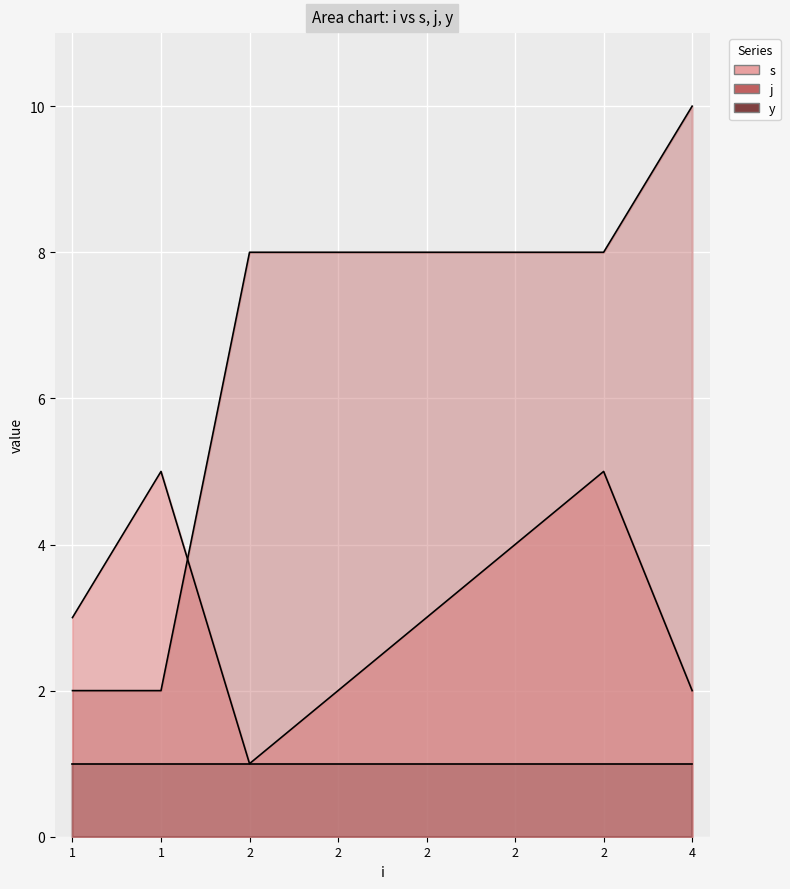

At which label is s closest to 3?

1